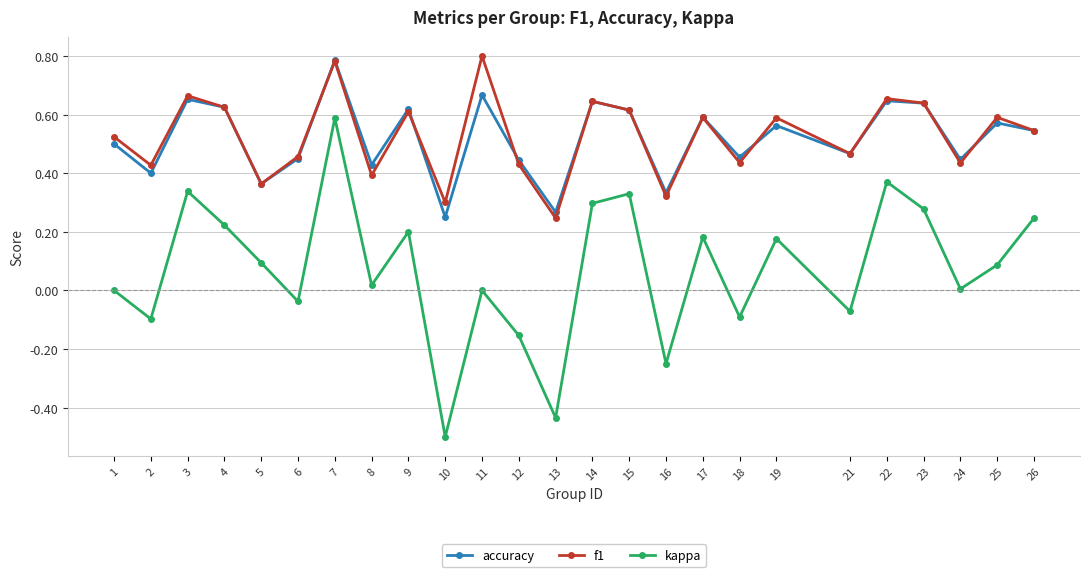

What are all the series names shown in the legend?

accuracy, f1, kappa